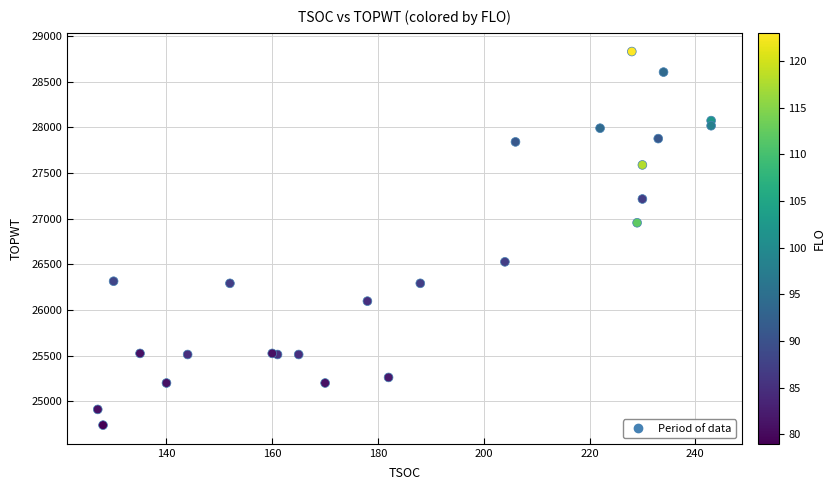

What Y value in the scatter plot is closest to 26785?

26956